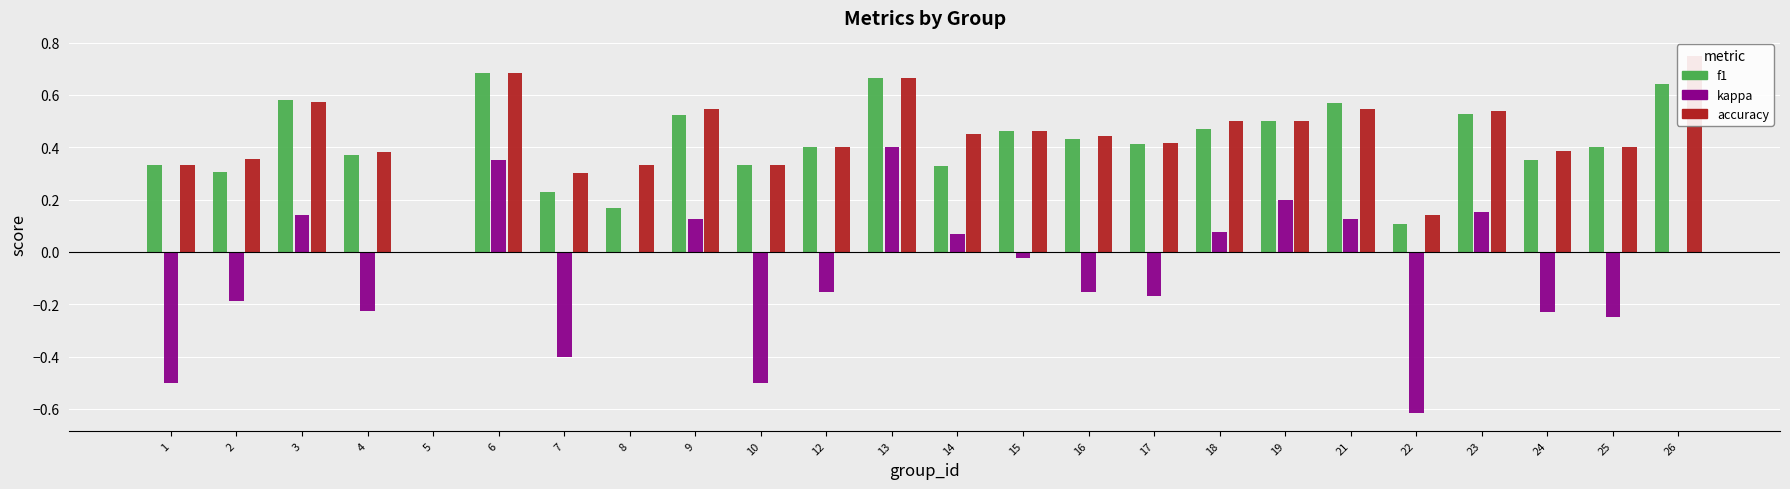

Is it true that f1 equals 0.6 at 3?

True